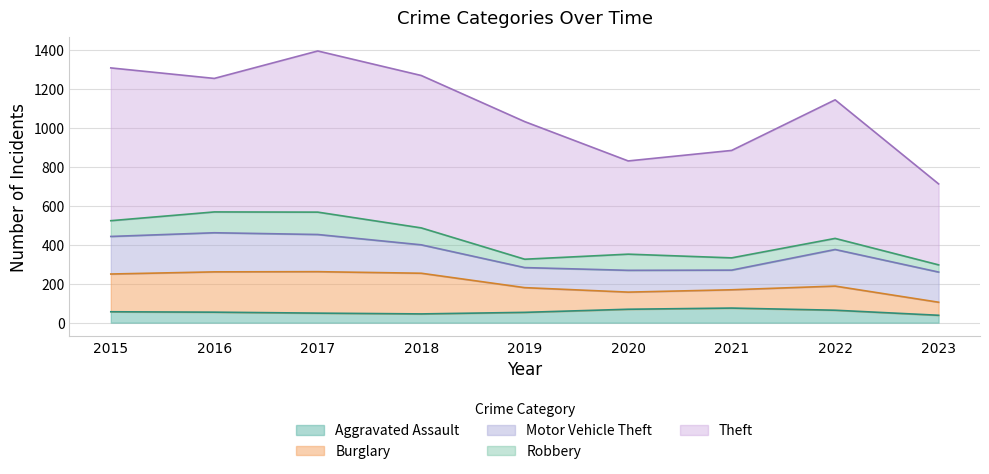

What are all the series names shown in the legend?

Aggravated Assault, Burglary, Motor Vehicle Theft, Robbery, Theft